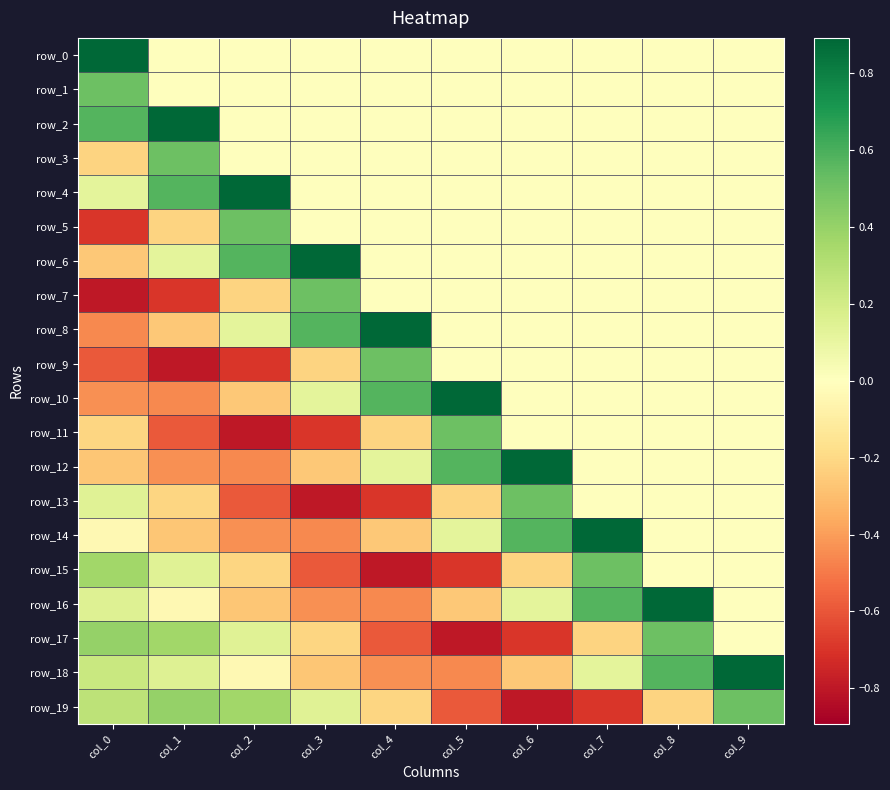

How many positive values does the row_4 series have?

3